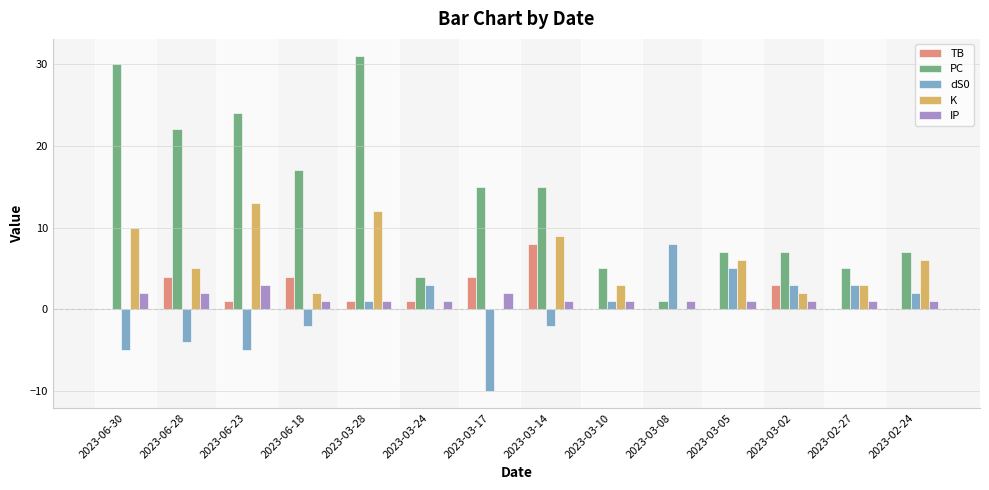

Where does the TB series first go above 1?

2023-06-28